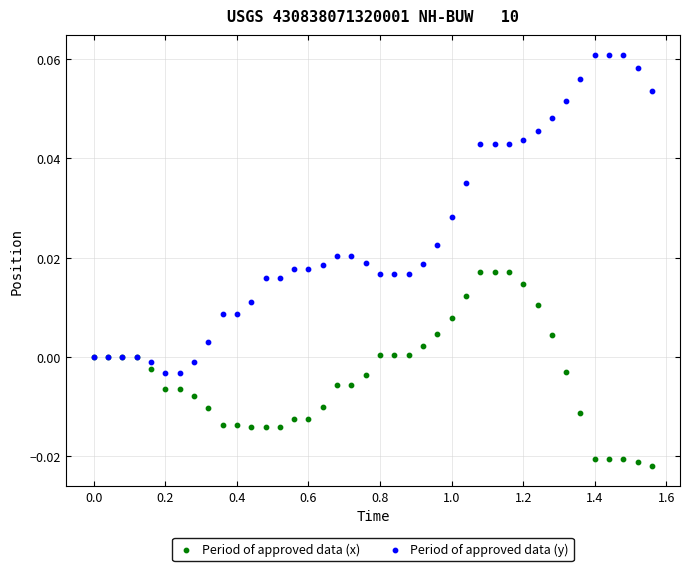

What are all the series names shown in the legend?

Period of approved data (x), Period of approved data (y)